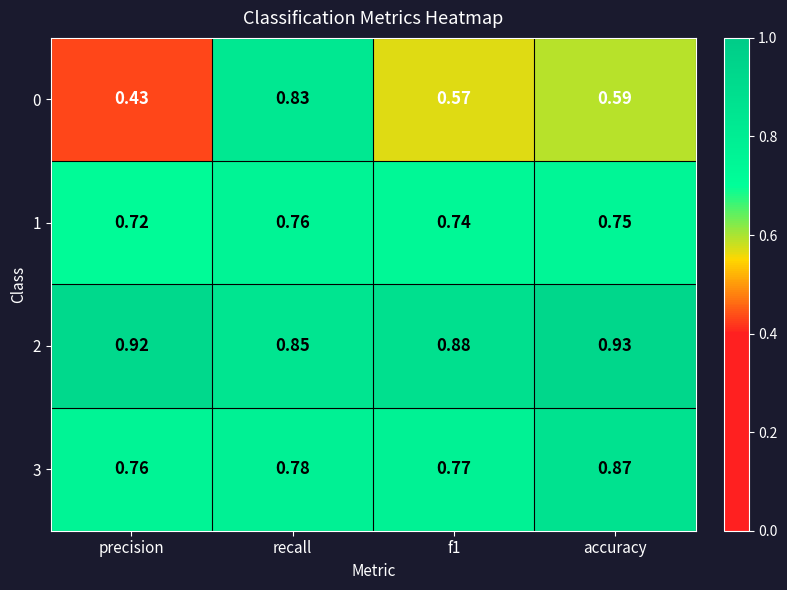

At which category is the sum across all series the highest?

recall